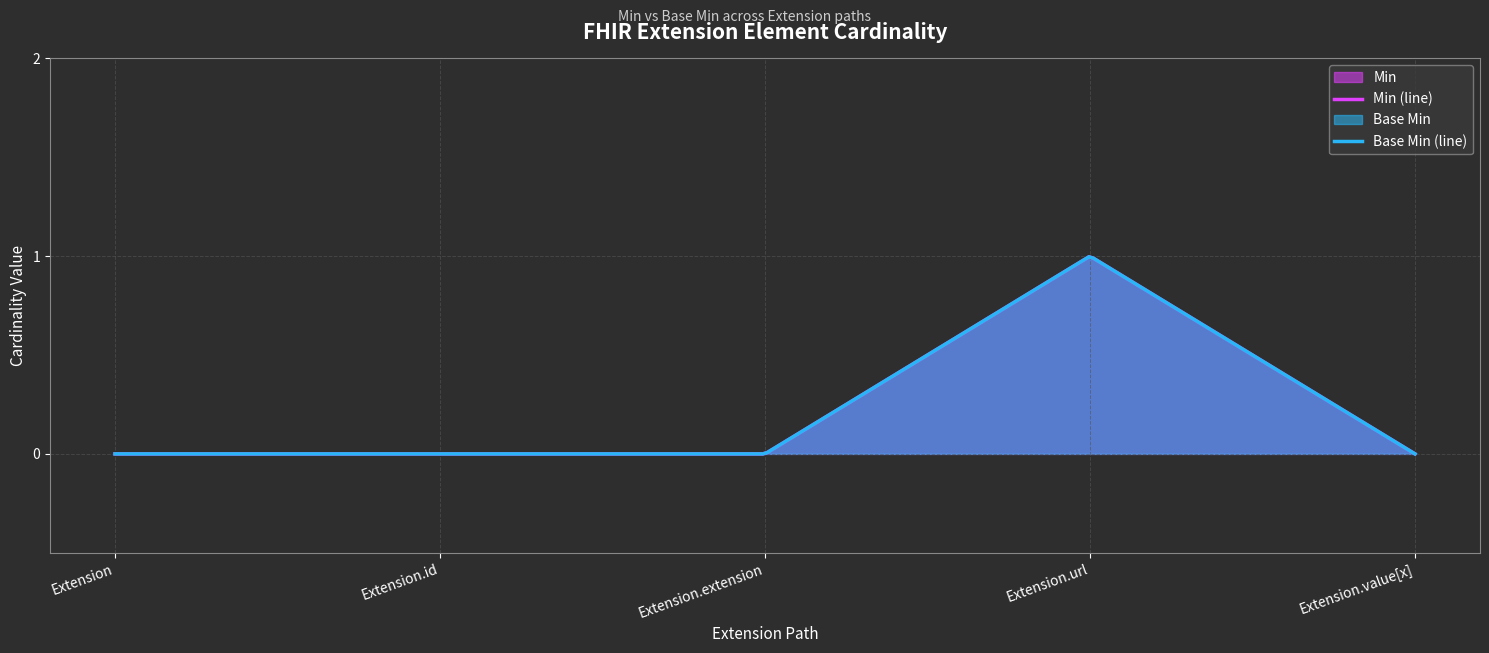

What is the sum of the Min values at Extension.url and Extension.id?

1